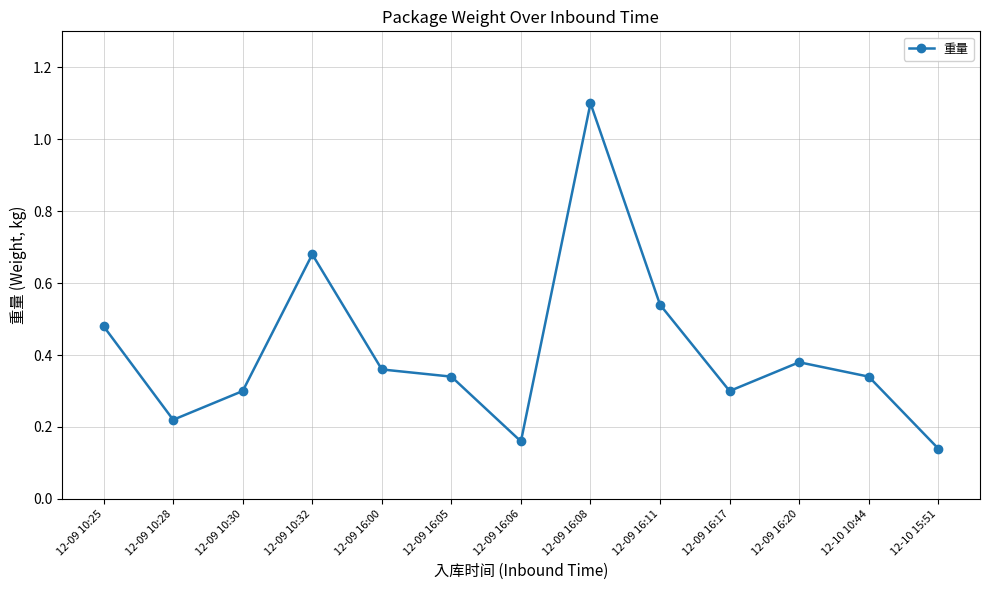

How many values are between 0 and 1?

12